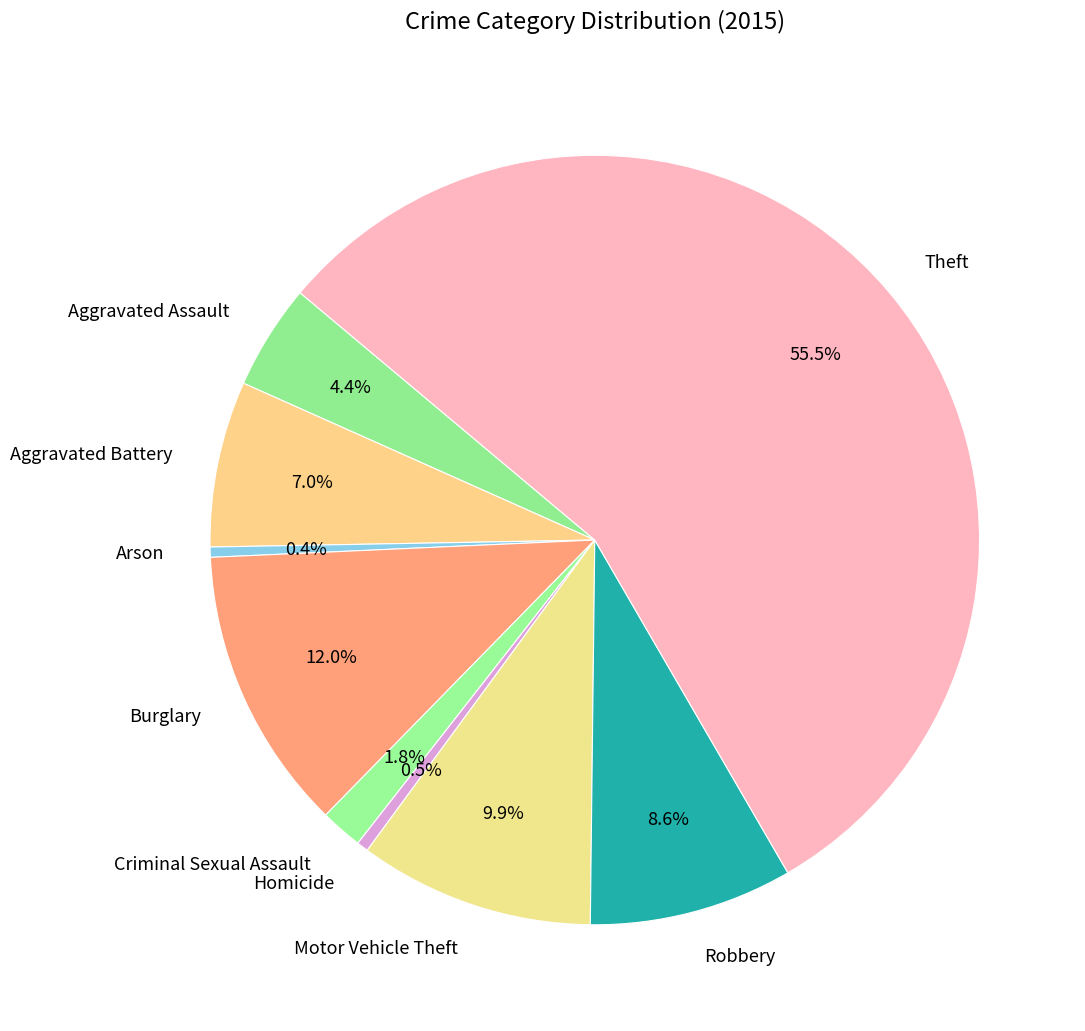

Do Homicide and Aggravated Battery together represent more than half of the pie?

No